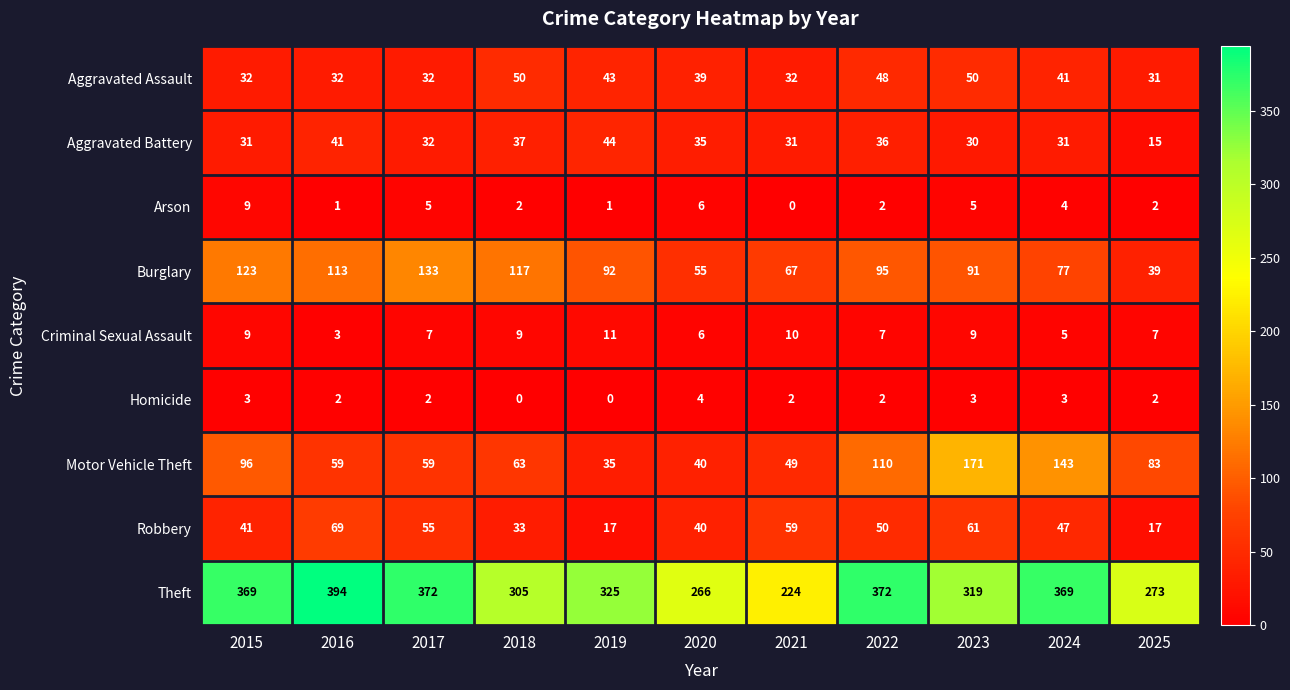

The Homicide series shows 2 at 2022. True or false?

True